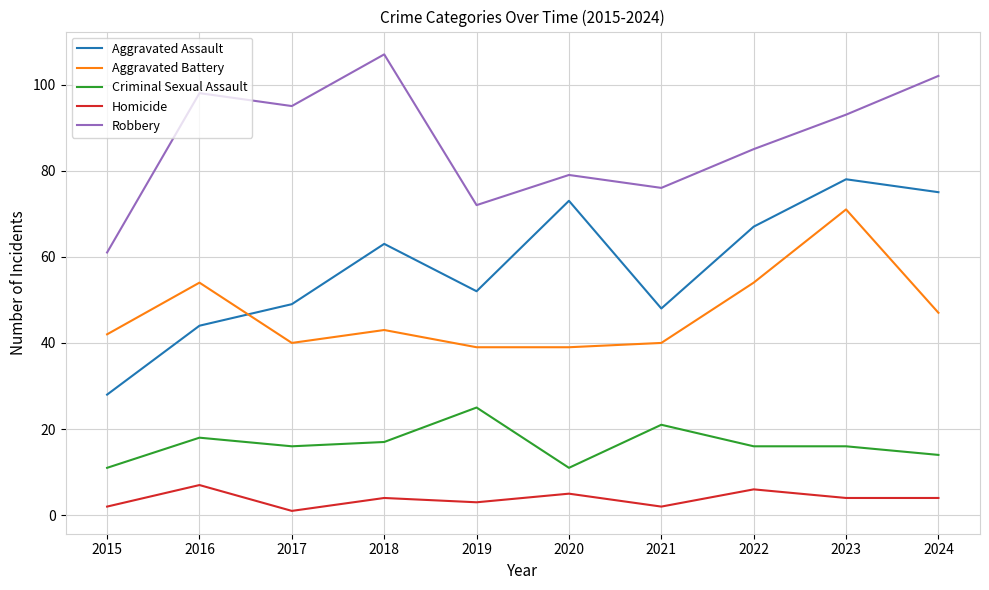

Reading left to right, extract all data points from this chart.

Aggravated Assault: 28	44	49	63	52	73	48	67	78	75
Aggravated Battery: 42	54	40	43	39	39	40	54	71	47
Criminal Sexual Assault: 11	18	16	17	25	11	21	16	16	14
Homicide: 2	7	1	4	3	5	2	6	4	4
Robbery: 61	98	95	107	72	79	76	85	93	102